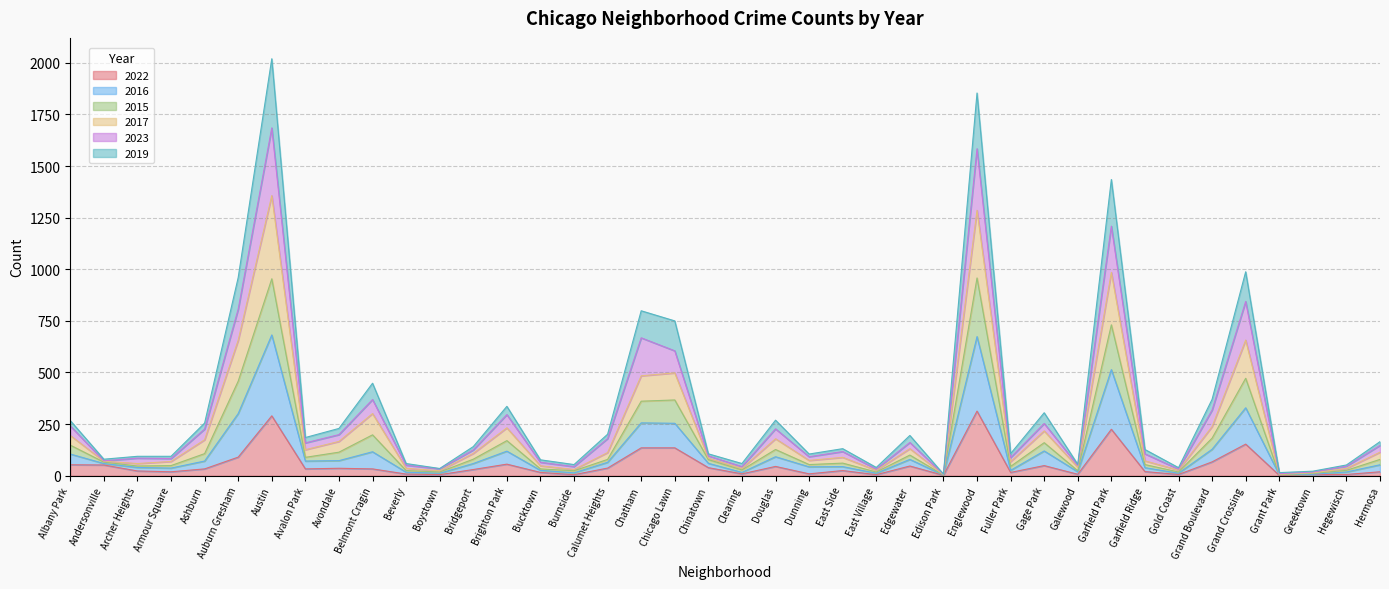

What are all the series names shown in the legend?

2022, 2016, 2015, 2017, 2023, 2019